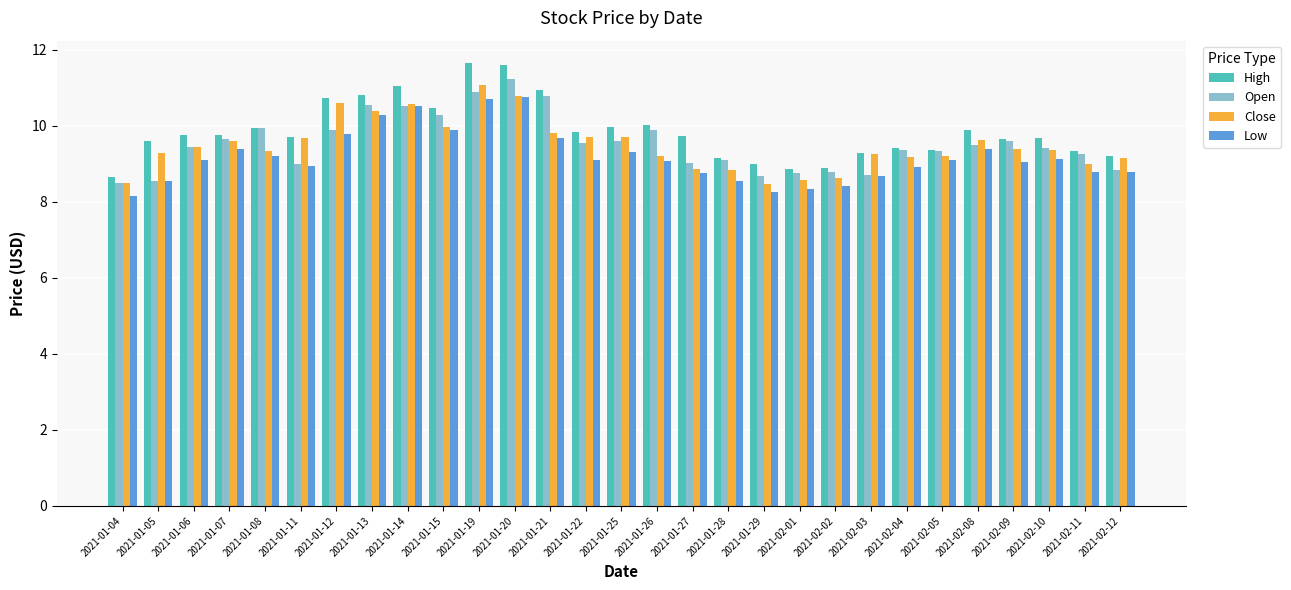

What is the total value across all series at 2021-01-07?

38.4